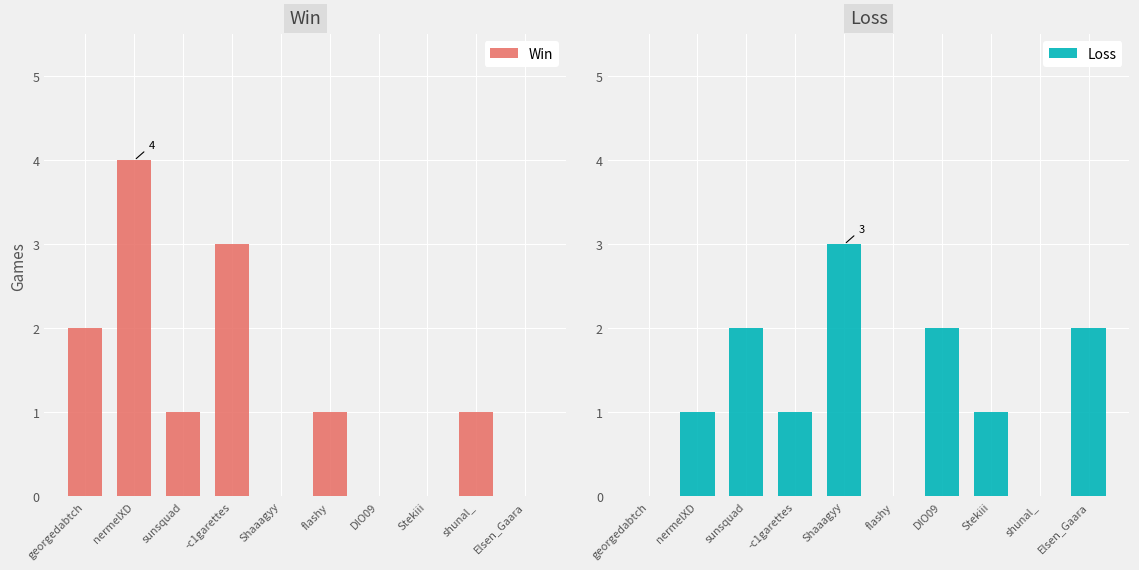

Reading left to right, extract all data points from this chart.

Win: 2	4	1	3	0	1	0	0	1	0
Loss: 0	1	2	1	3	0	2	1	0	2